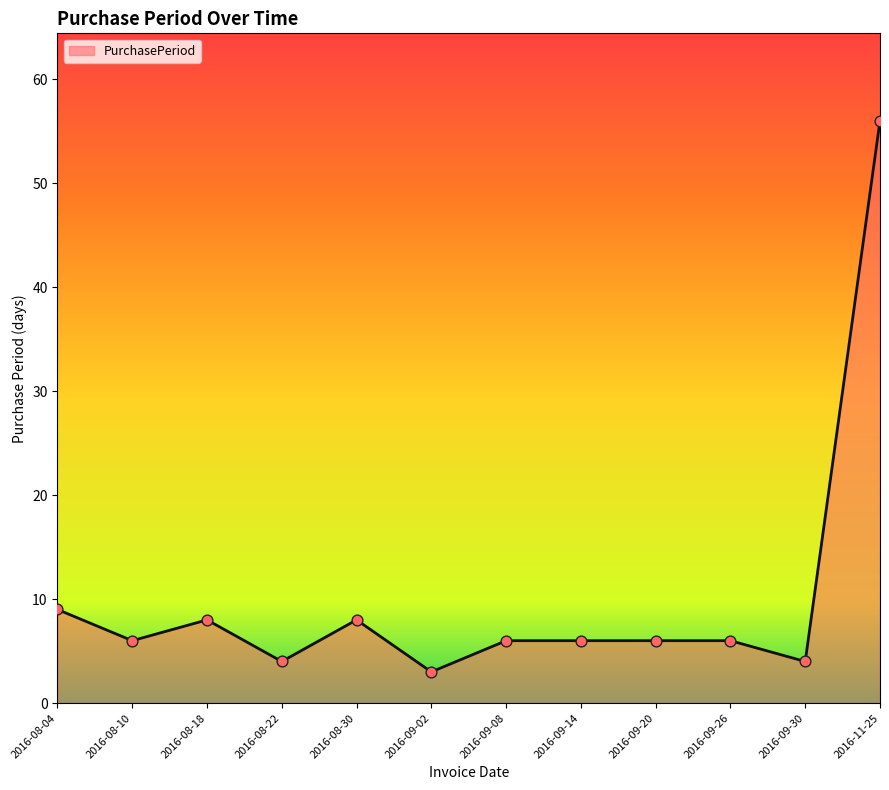

What is the change in value from 2016-09-02 to 2016-09-14?

+3